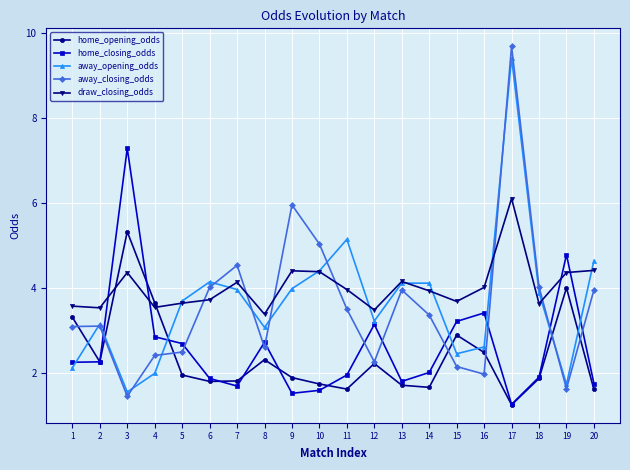

What is the greatest value displayed?

9.7